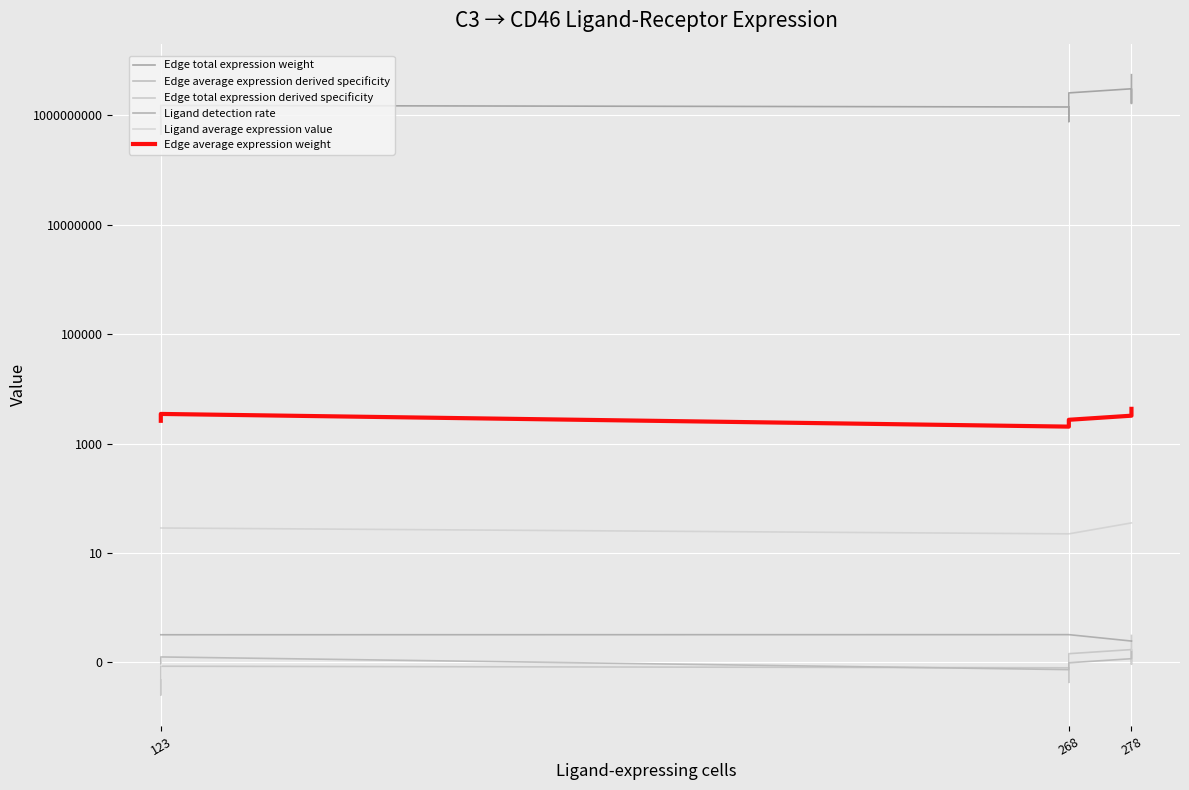

Is the value of Edge average expression derived specificity at 278 greater than the value of Edge total expression weight at 268?

No